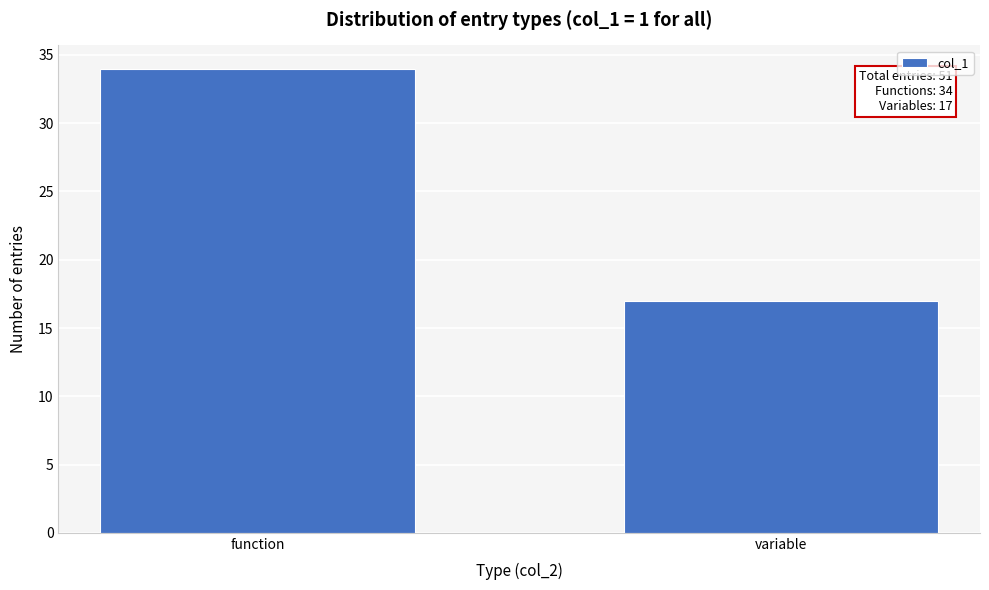

Reading left to right, transcribe all the data shown in this chart.

34	17